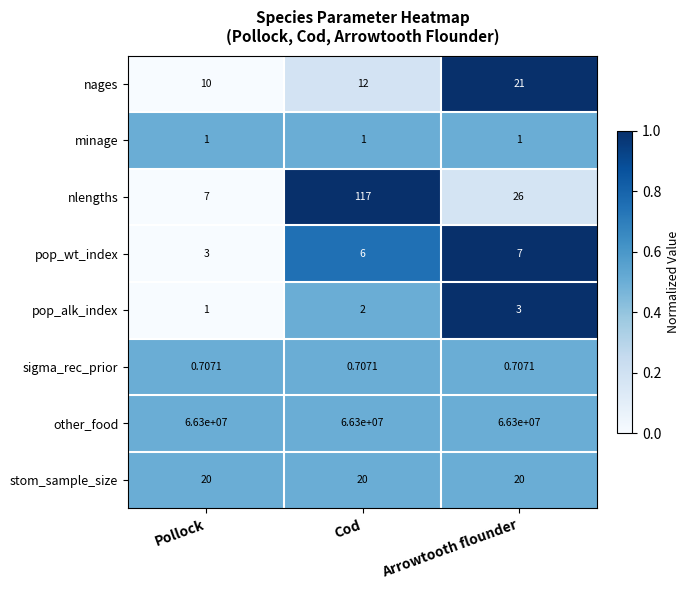

At Arrowtooth flounder, list the series in order from largest to smallest.

other_food, nlengths, nages, stom_sample_size, pop_wt_index, pop_alk_index, minage, sigma_rec_prior